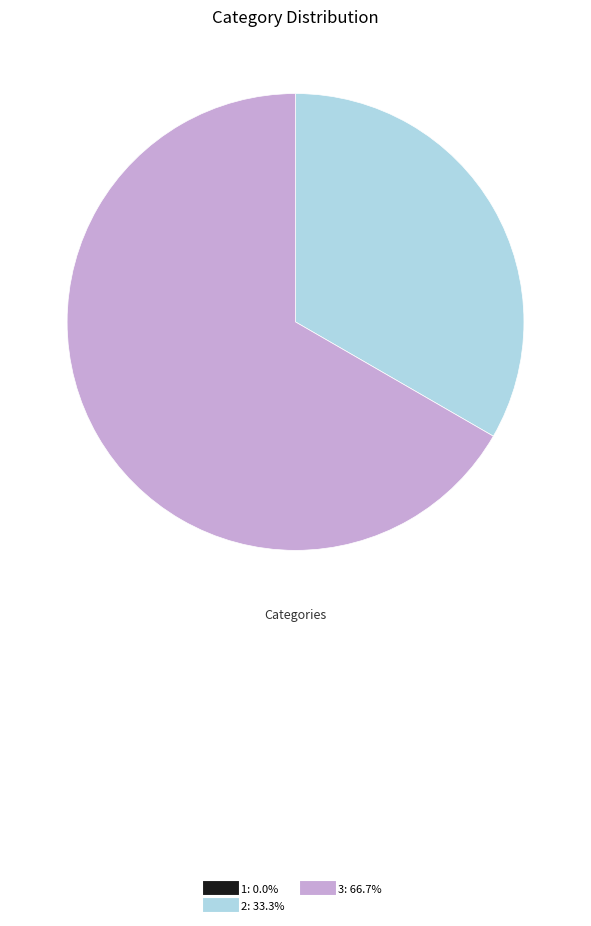

What is the largest slice in the pie chart?

3